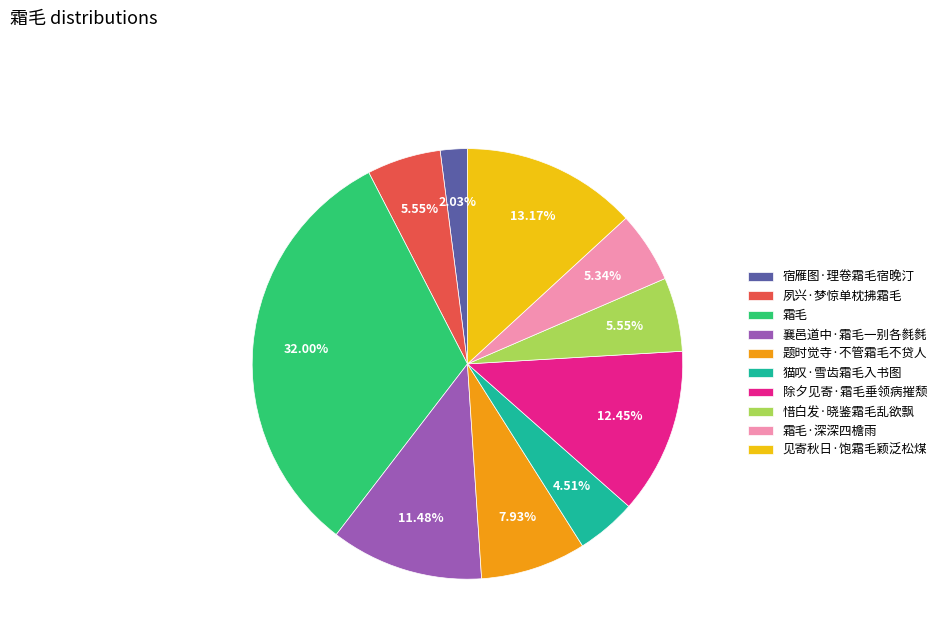

Which category has the smallest portion of the pie?

宿雁图·理卷霜毛宿晚汀